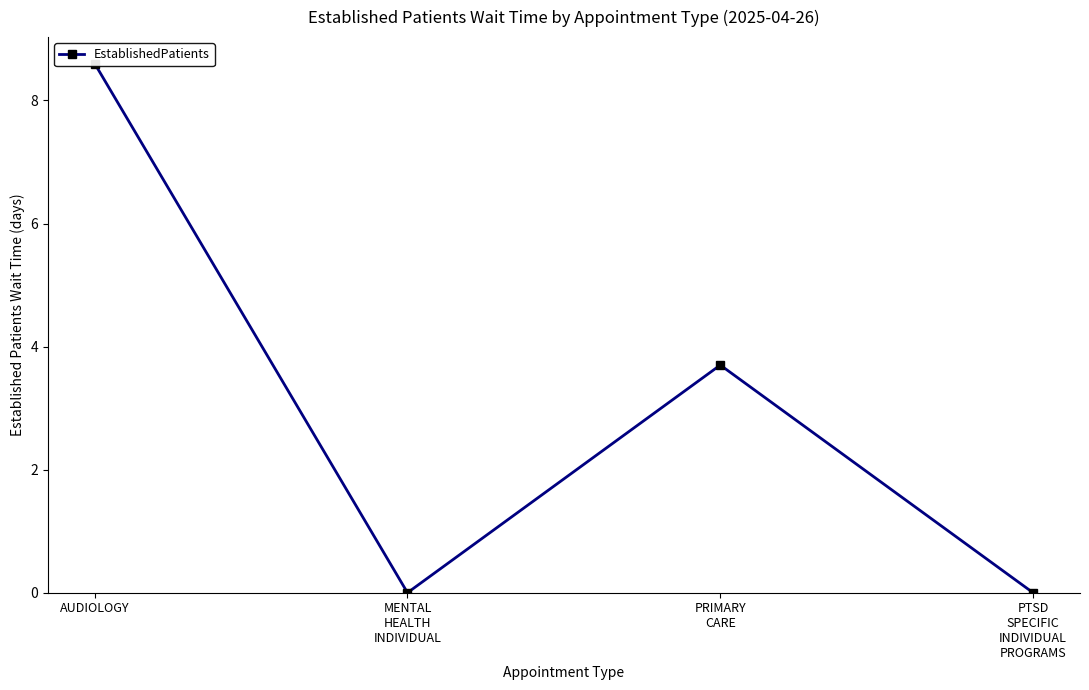

At which label is the value closest to 4?

PRIMARY
CARE